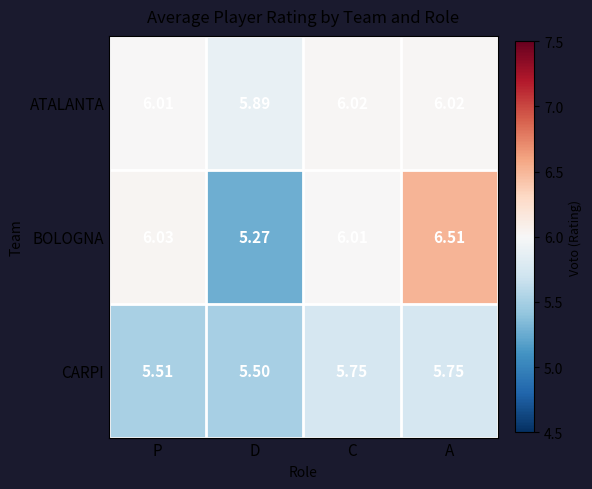

What is the greatest value displayed?

6.5